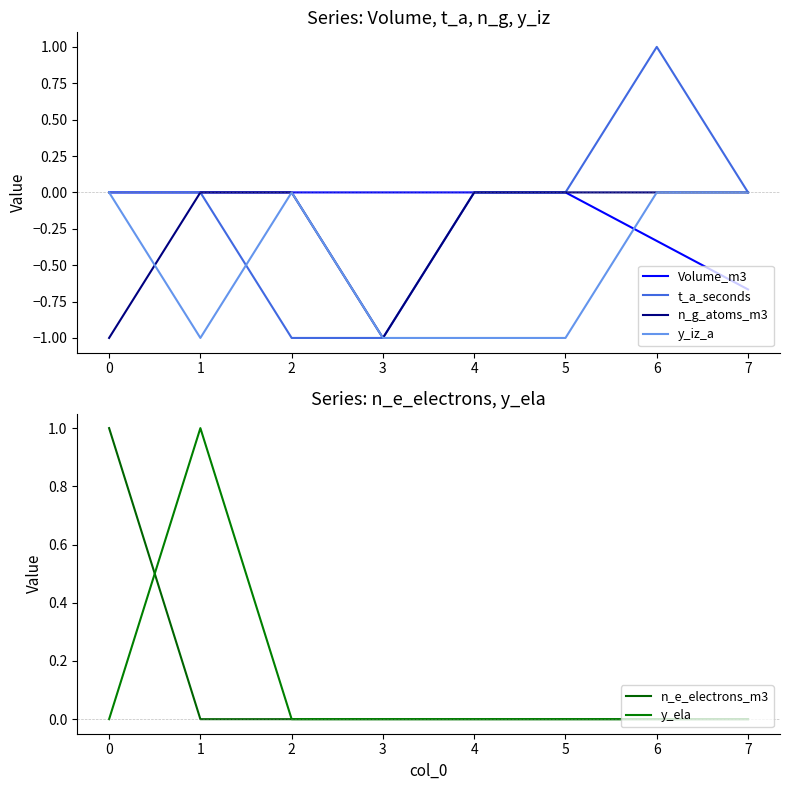

Does the chart have visible grid lines?

No